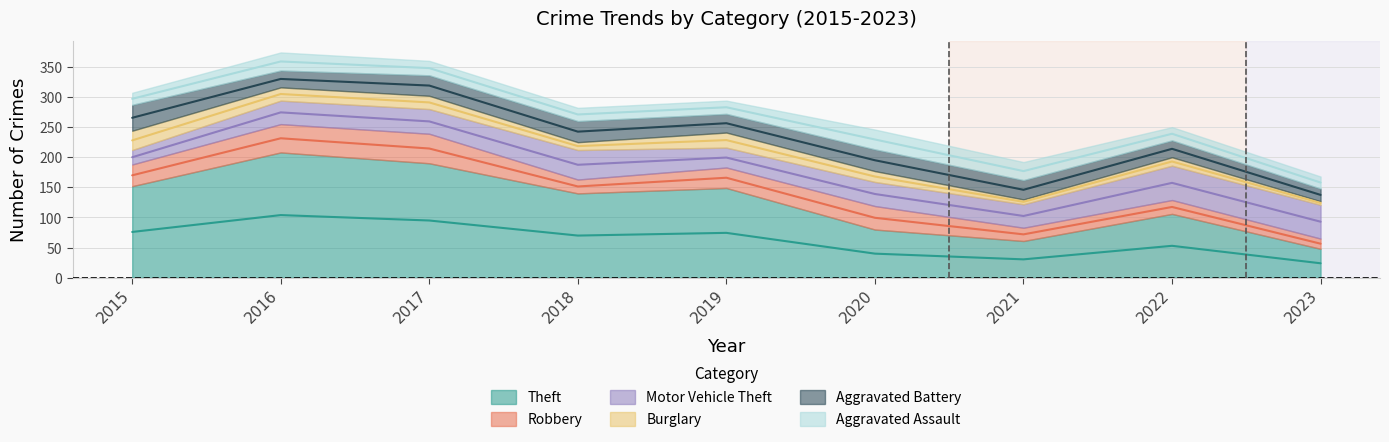

Reading left to right, what are all the values shown in this chart?

Theft: 2015=152	2016=208	2017=190	2018=140	2019=149	2020=80	2021=61	2022=106	2023=48
Robbery: 2015=36	2016=47	2017=49	2018=23	2019=34	2020=39	2021=22	2022=23	2023=17
Motor Vehicle Theft: 2015=24	2016=39	2017=41	2018=49	2019=33	2020=40	2021=39	2022=57	2023=56
Burglary: 2015=32	2016=22	2017=22	2018=13	2019=25	2020=18	2021=8	2022=14	2023=6
Aggravated Battery: 2015=43	2016=28	2017=34	2018=35	2019=31	2020=36	2021=32	2022=28	2023=21
Aggravated Assault: 2015=20	2016=30	2017=24	2018=22	2019=22	2020=33	2021=30	2022=22	2023=20